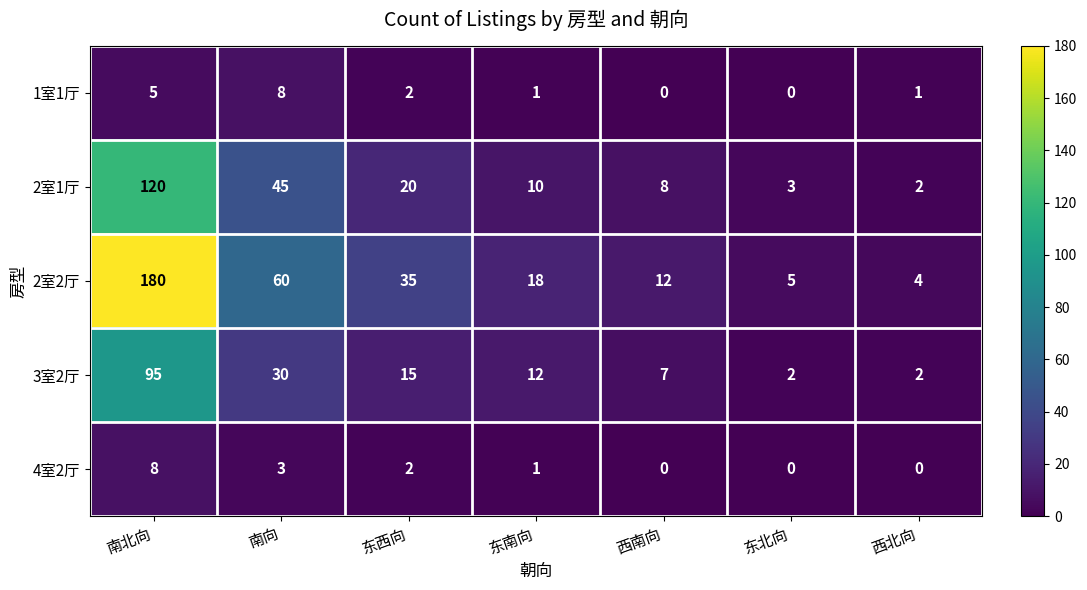

Which label corresponds to the largest value in the chart?

南北向